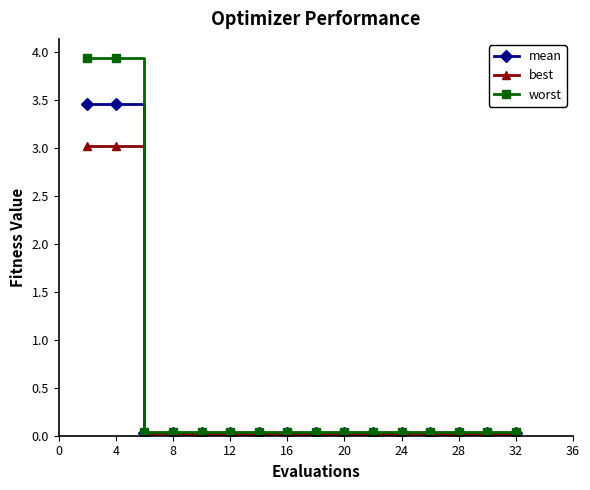

What is the maximum value for worst?

3.9